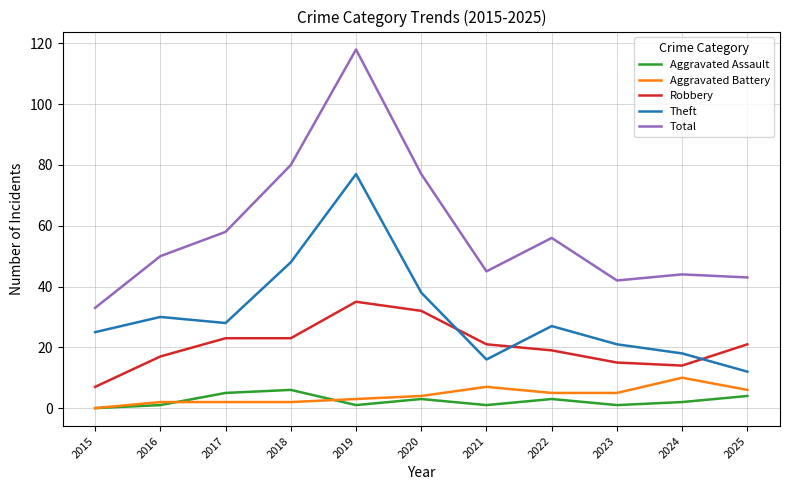

What is the highest value of the Total series?

118